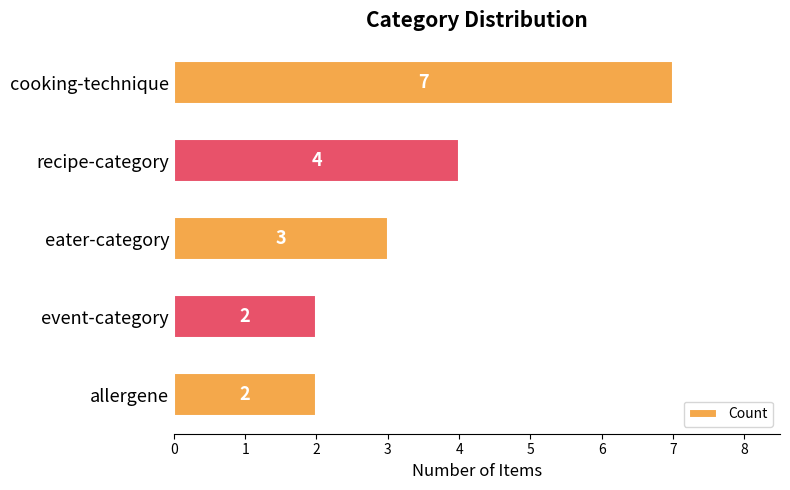

True or false: the data shows 3 at event-category.

False